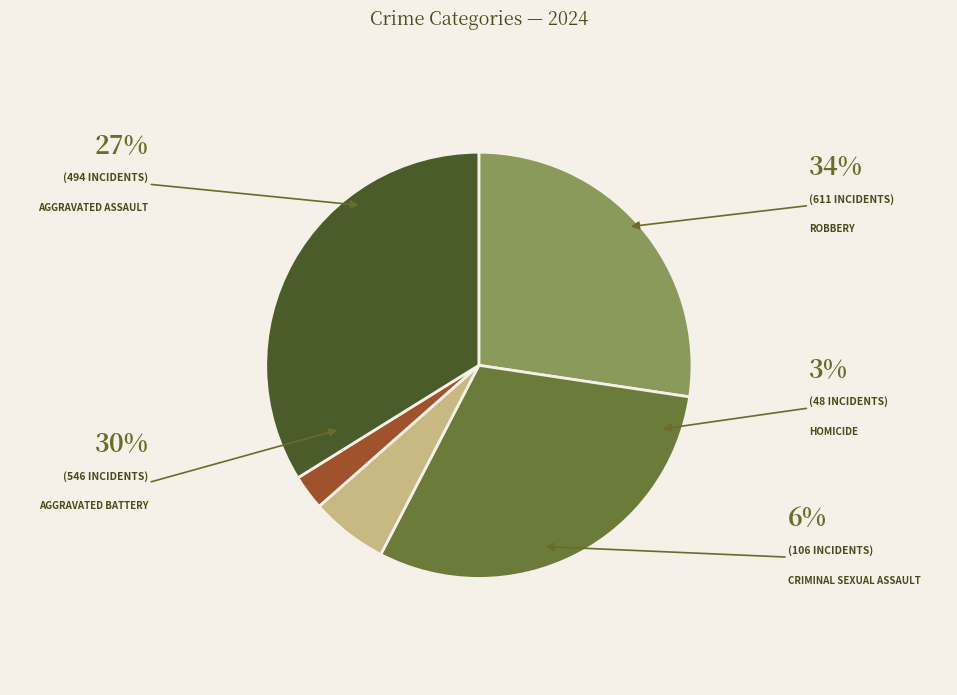

Is there a majority slice in this chart?

No